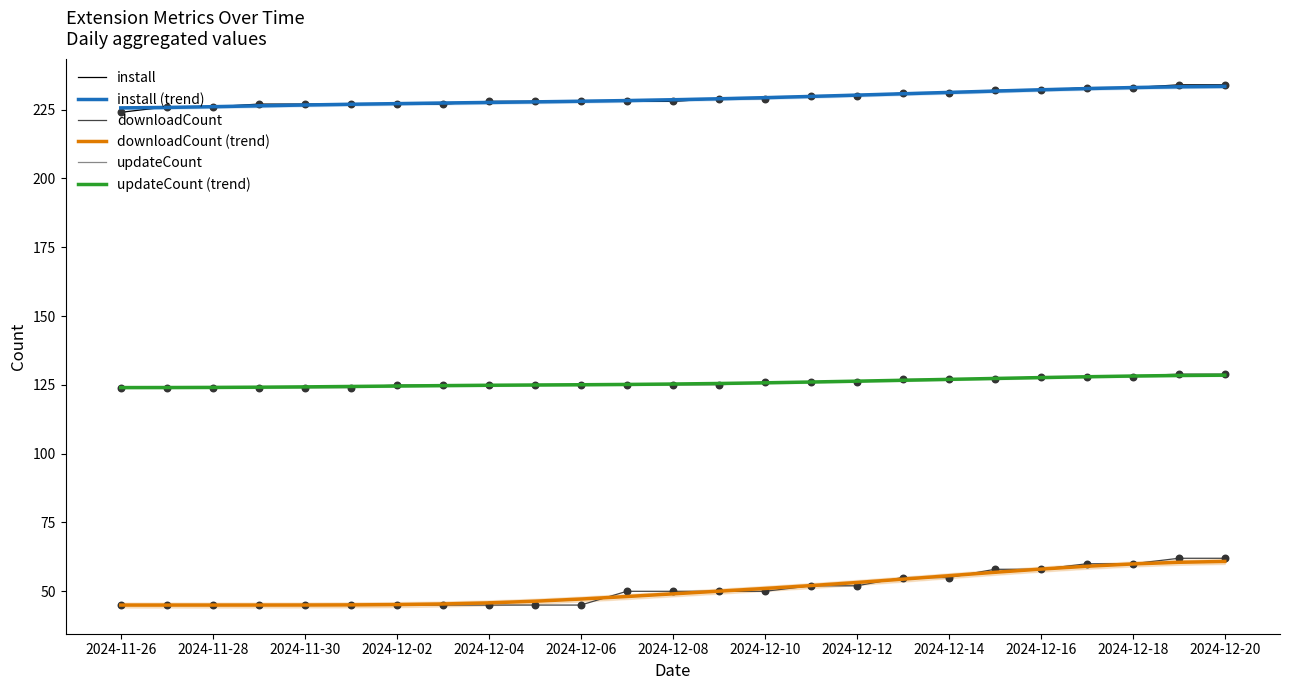

At how many categories does at least one series exceed 222?

25